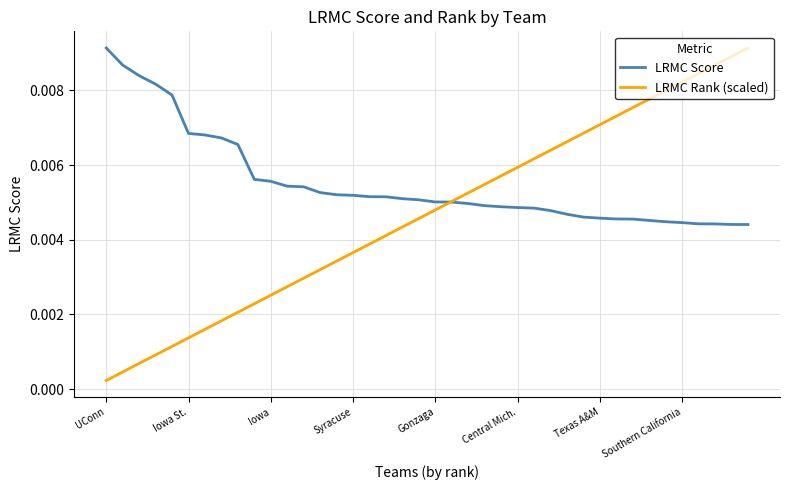

List the series in order of their overall mean, highest first.

LRMC Score, LRMC Rank (scaled)